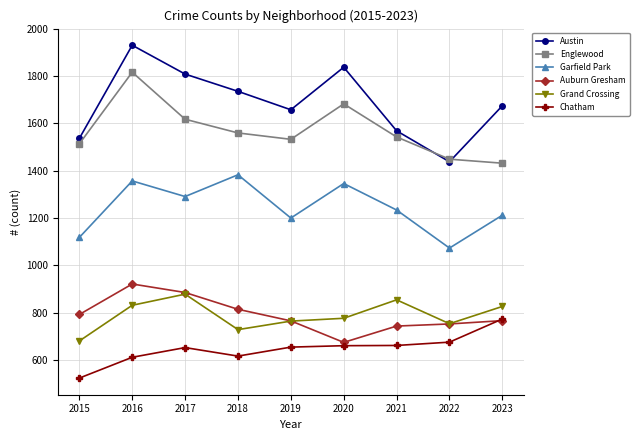

Is it true that Chatham equals 852 at 2015?

False